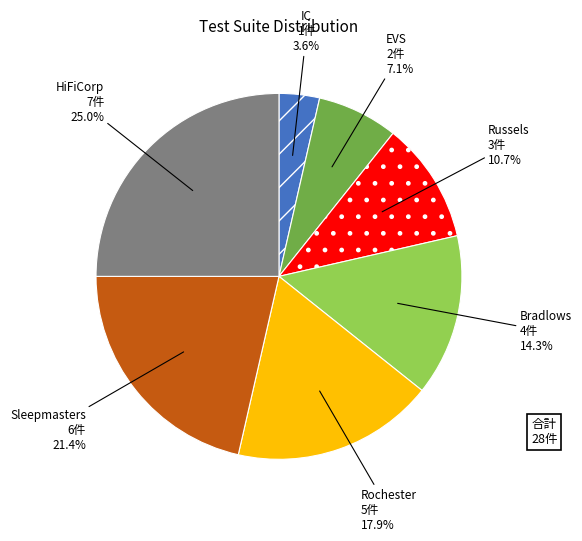

Is there any slice that represents more than half of the pie?

No